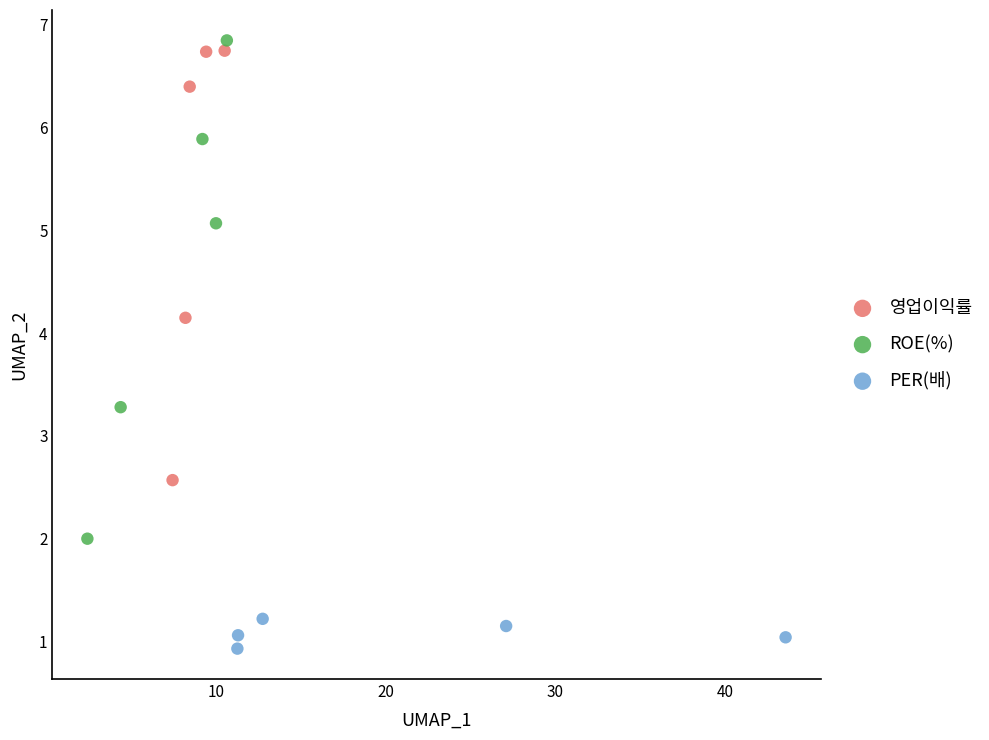

What are all the series names shown in the legend?

영업이익률, ROE(%), PER(배)